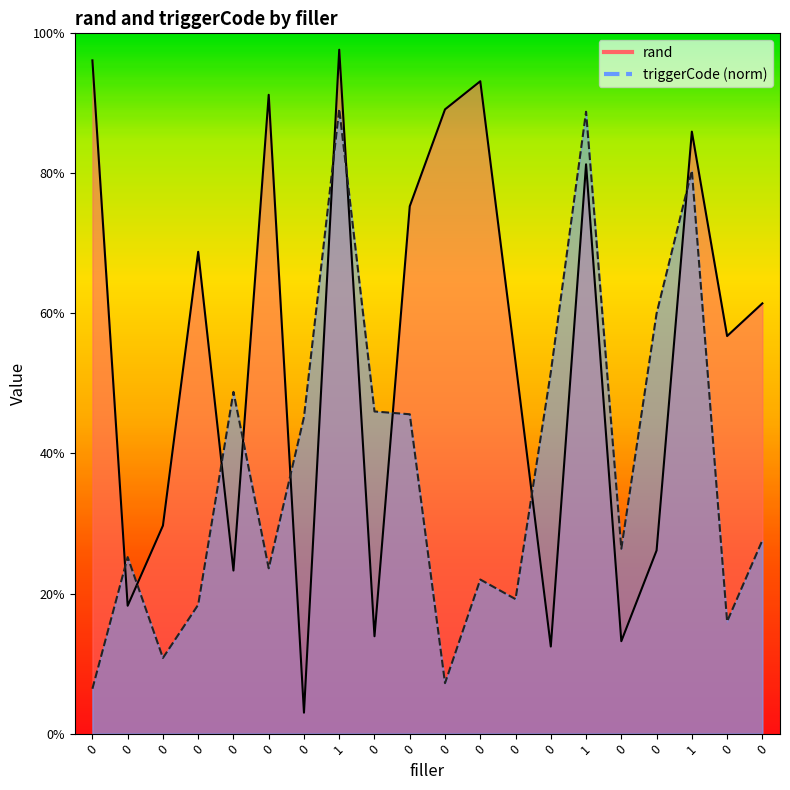

What is the difference between the rand values at 0 and 0?

0.8